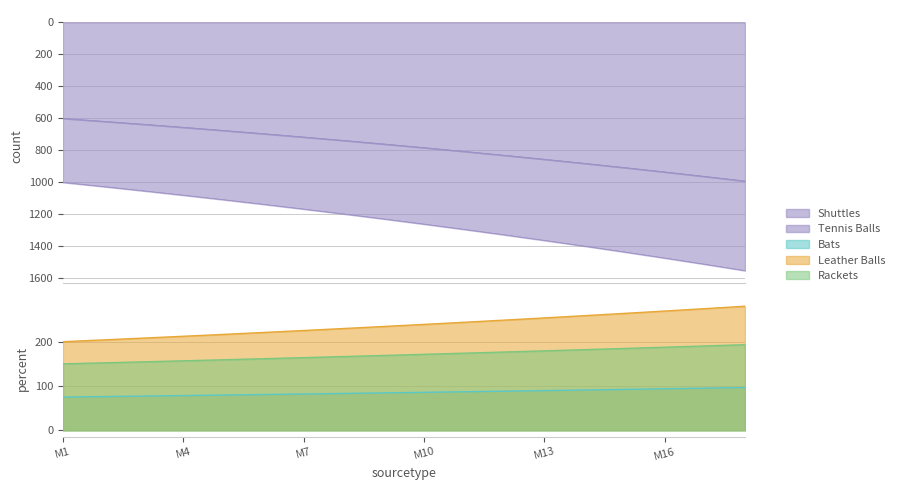

What is the difference between the maximum and second lowest values in the Bats series?

20.5